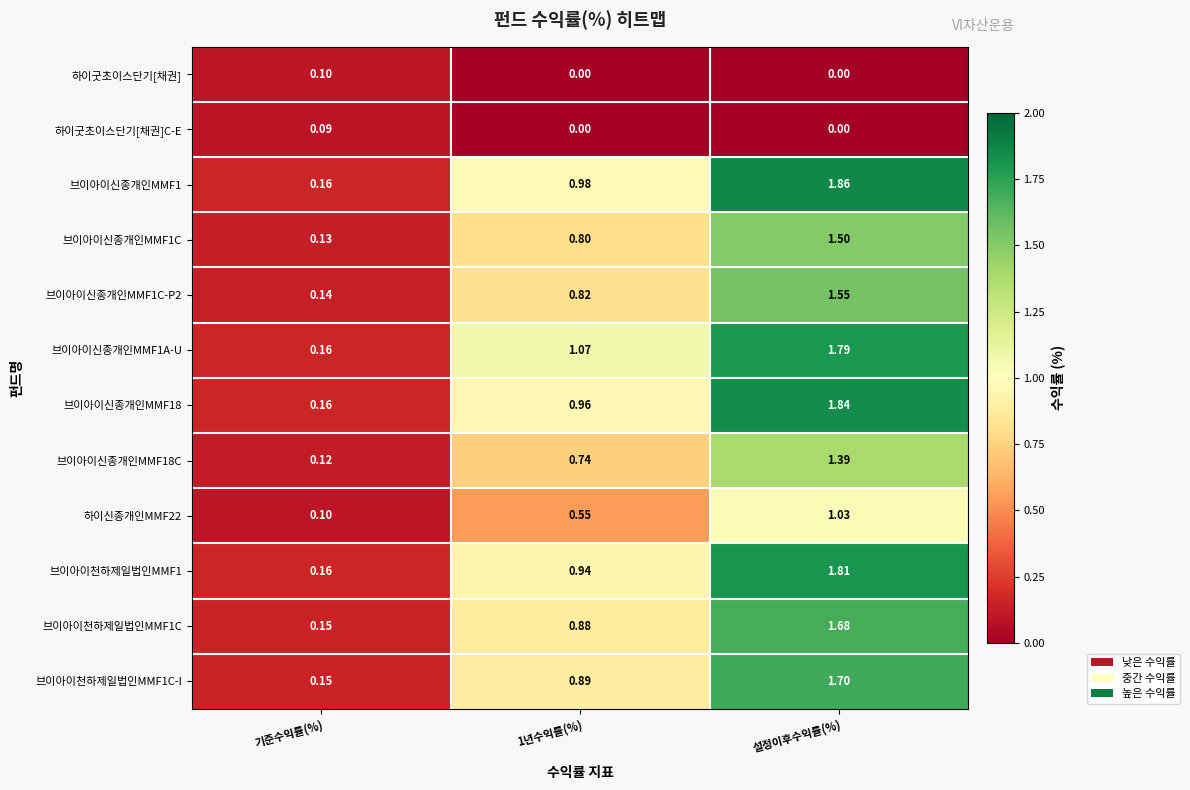

Which category has the highest value in the 브이아이천하제일법인MMF1C series?

설정이후수익률(%)